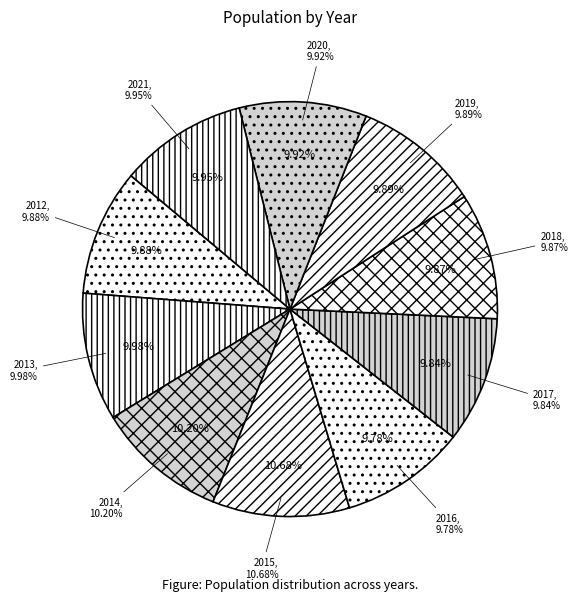

Is it true that 2012 is 1% of the pie?

False